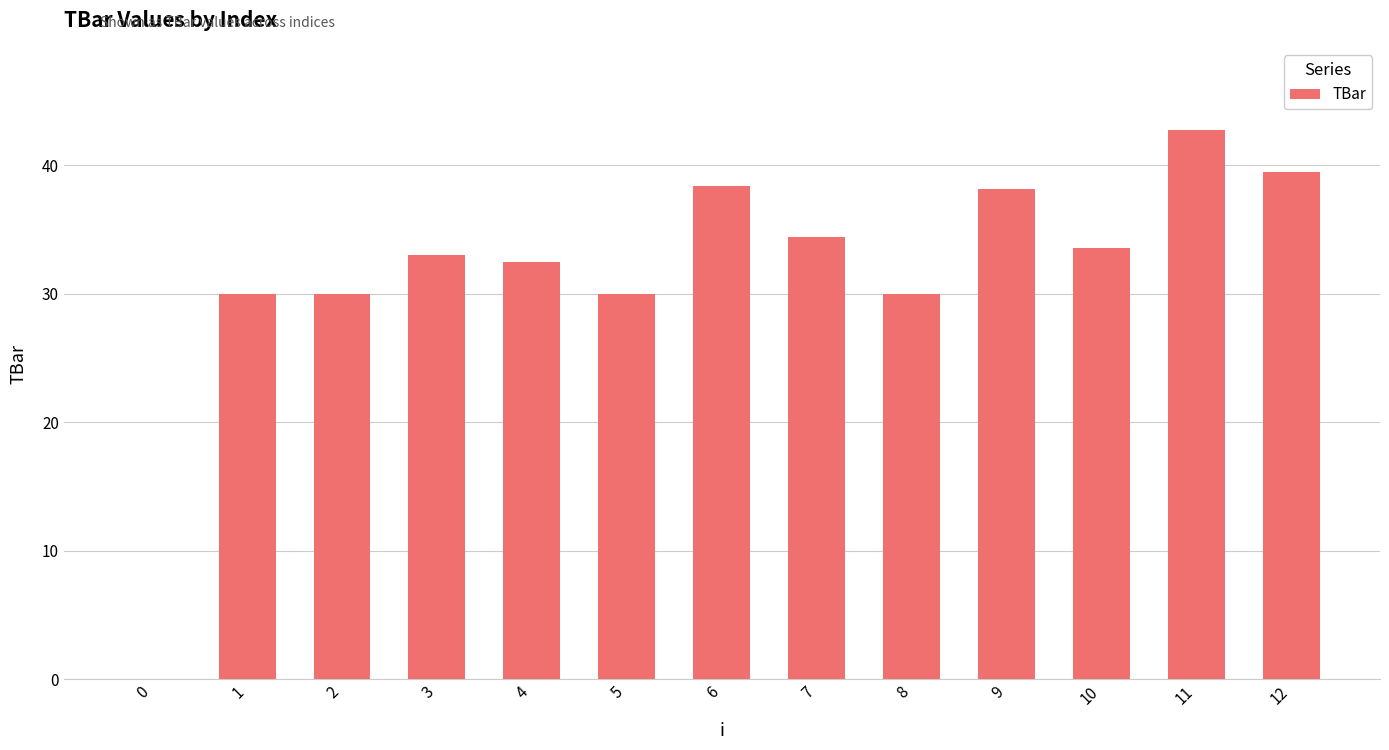

The value at 4 is 6.7. True or false?

False